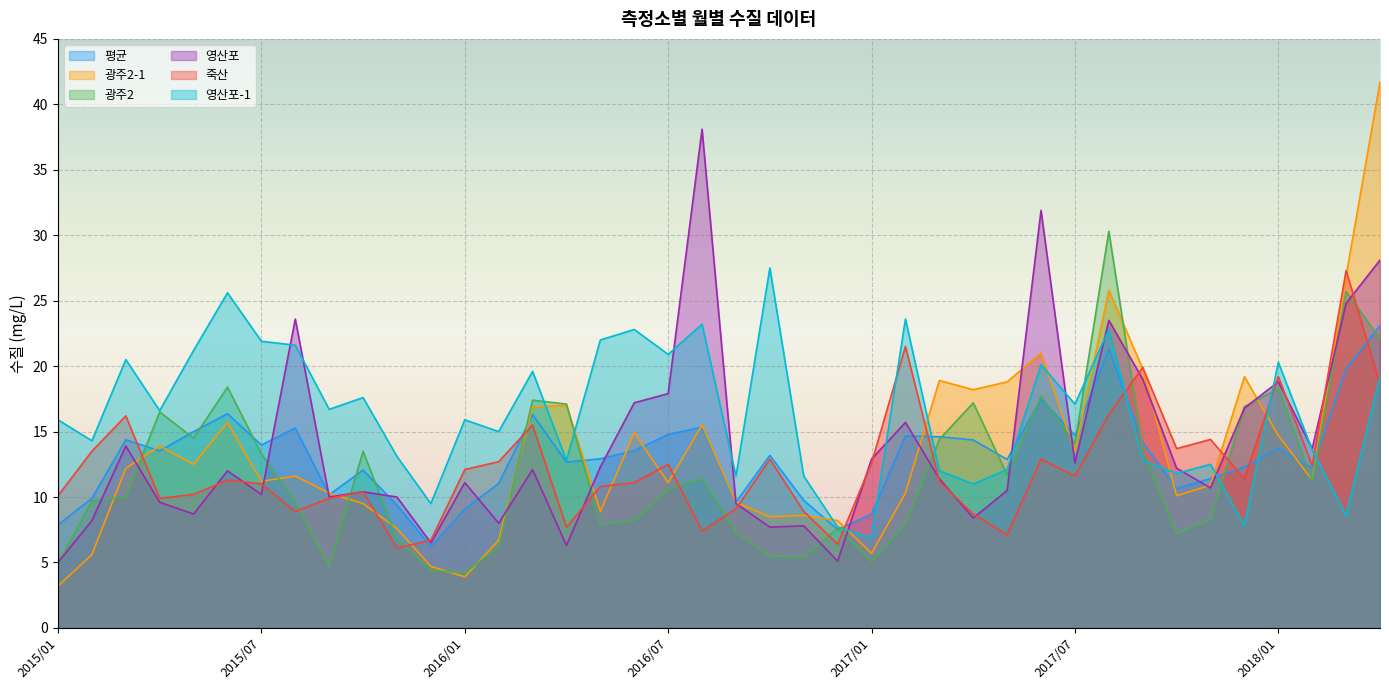

How many categories are shown in the chart?

40